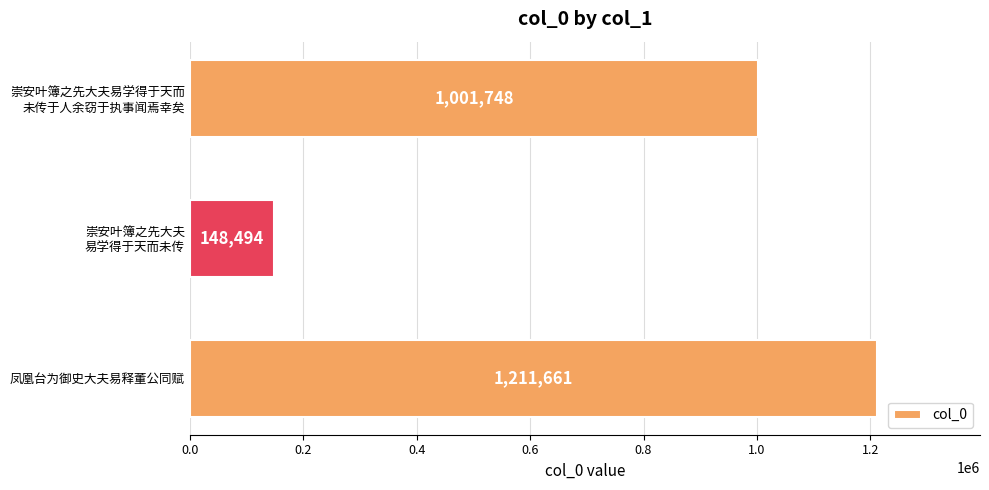

How many bars are there in total?

3